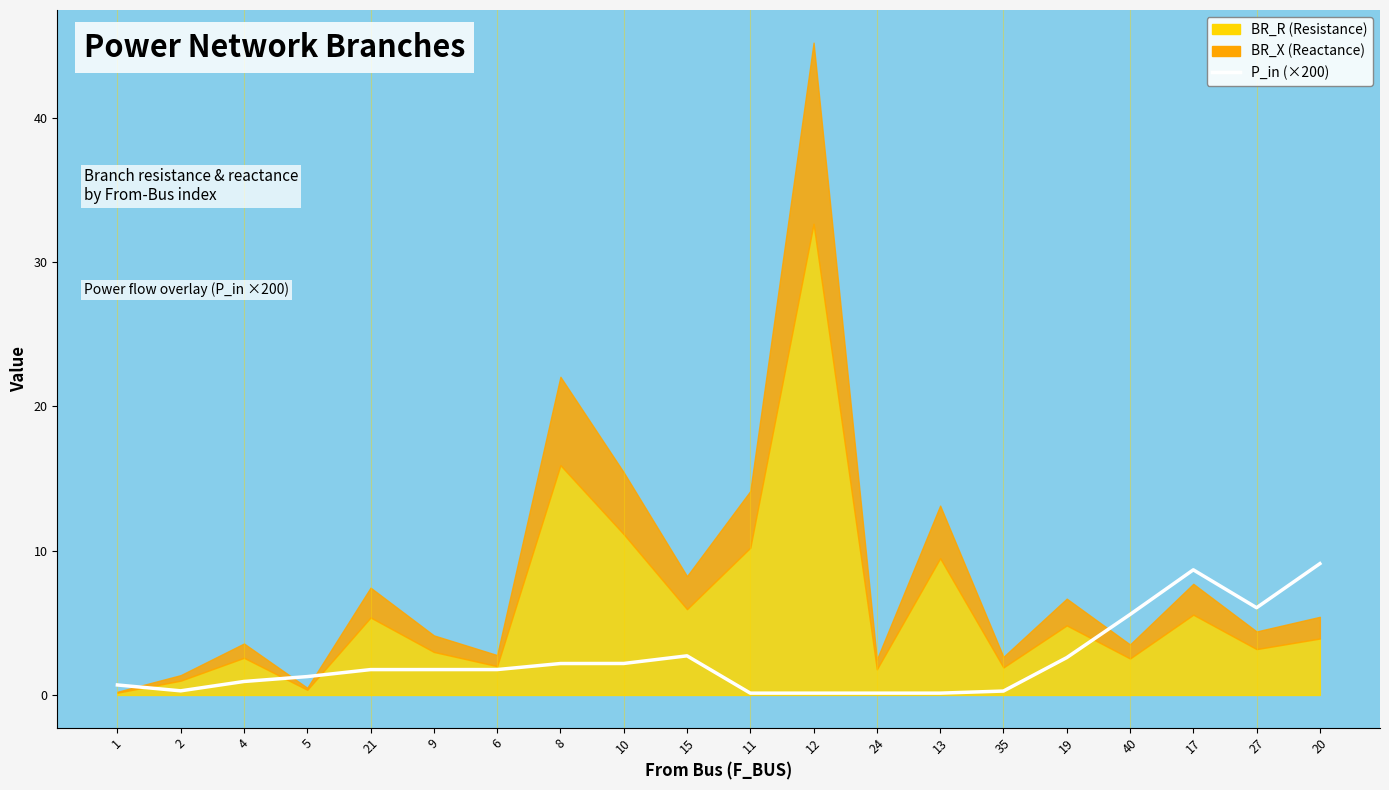

What is the difference between the values at 6 and 35?

1.5